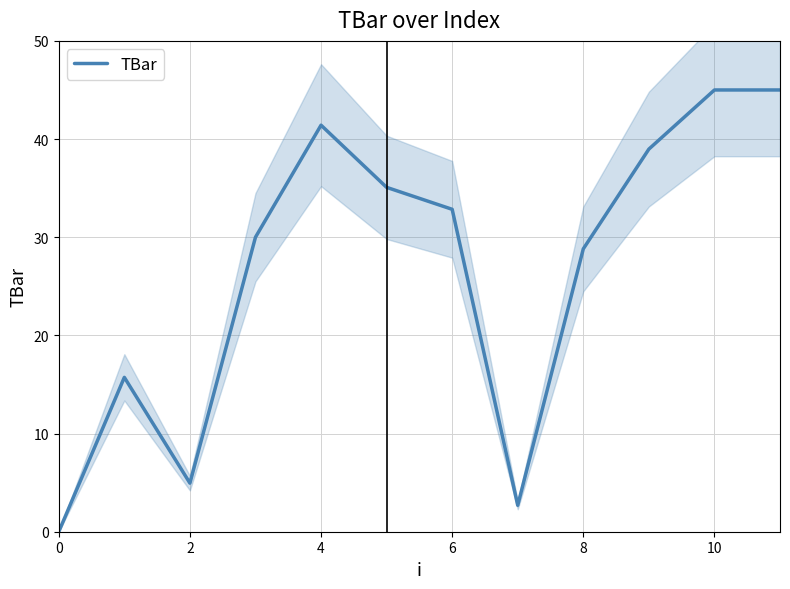

Reading right to left, list all the values displayed in this chart.

45.0	45.0	39.0	28.8	2.7	32.8	35.1	41.4	30.0	4.9	15.7	0.0